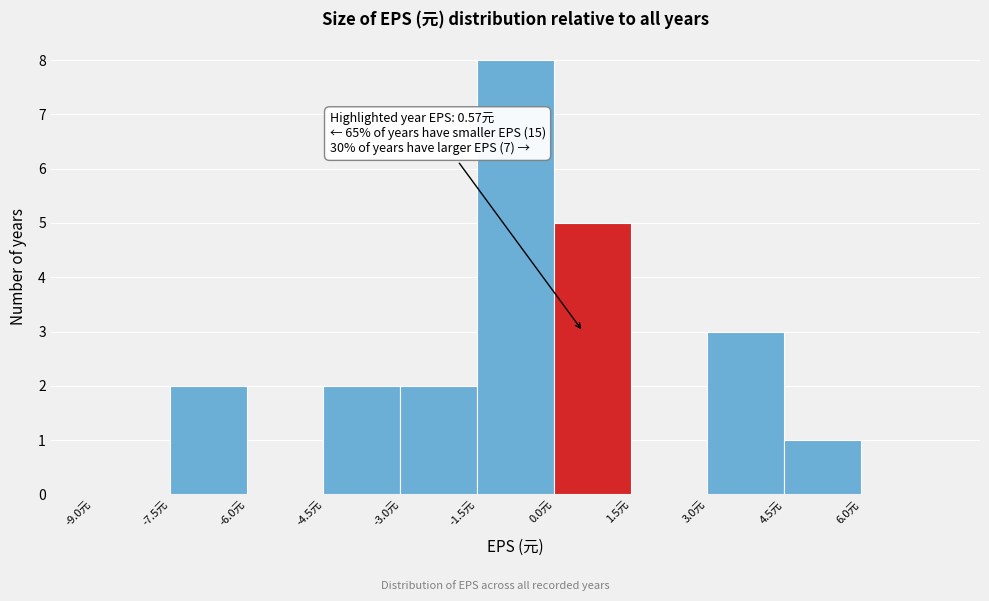

Over which range of the x-axis is the bar tallest?

-1.5 to 0.0